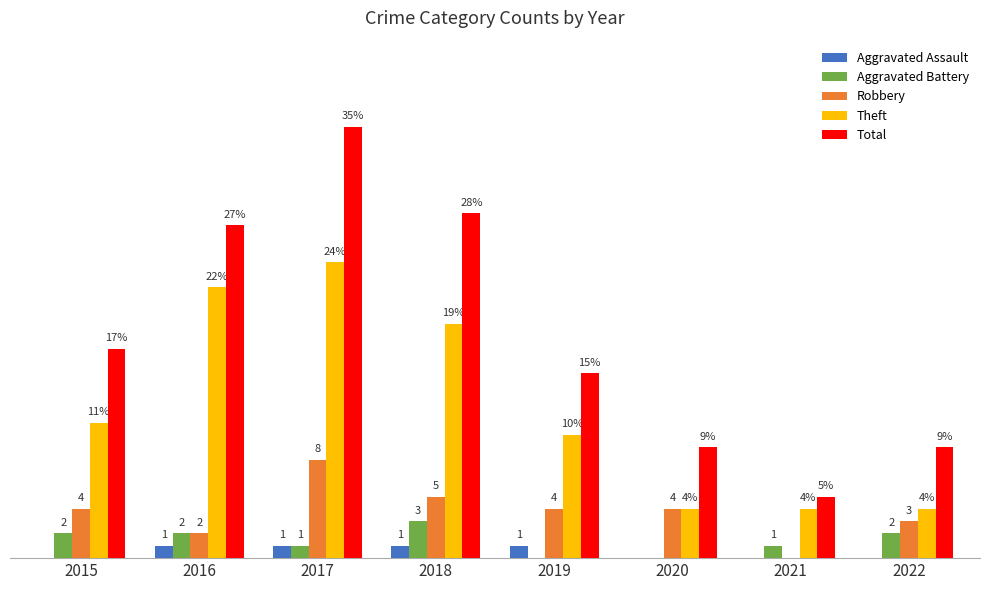

Is the value of Aggravated Assault at 2016 greater than the value of Aggravated Battery at 2020?

Yes